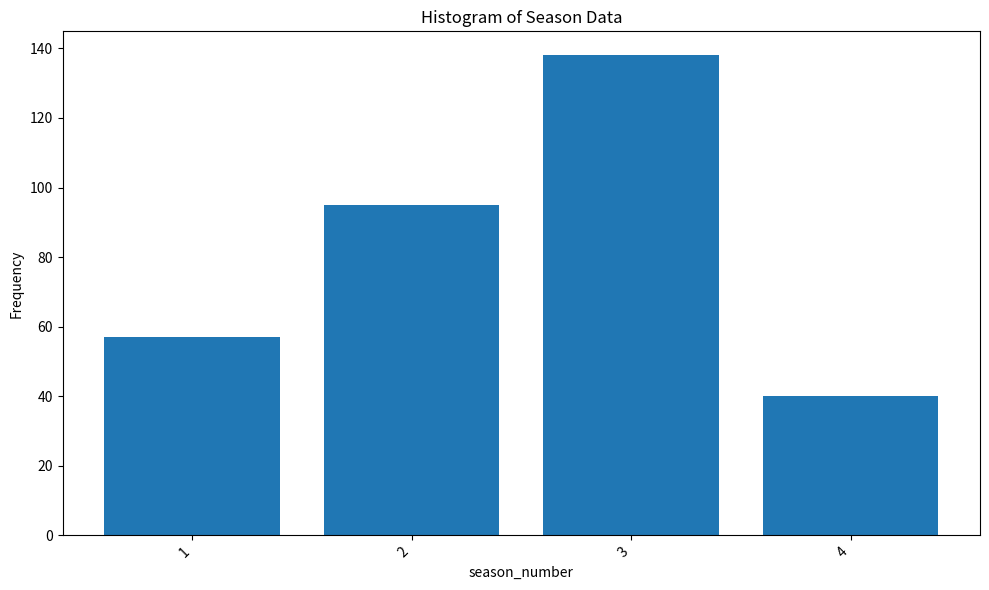

List the labels in order of value, largest first.

3, 2, 1, 4